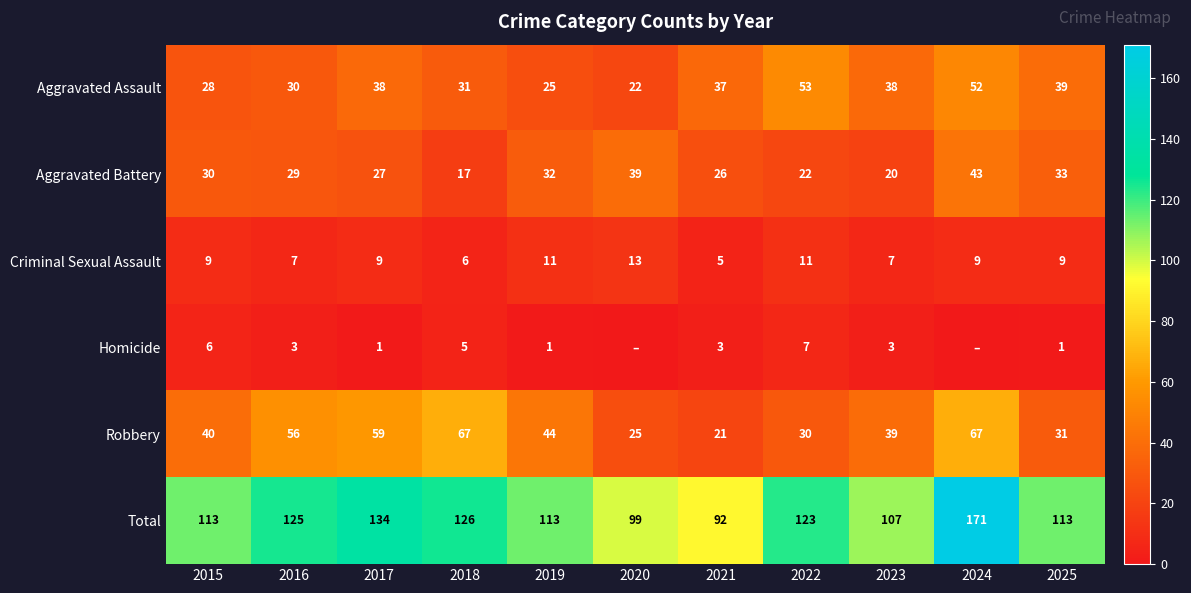

What is the sum of all Aggravated Battery values?

318